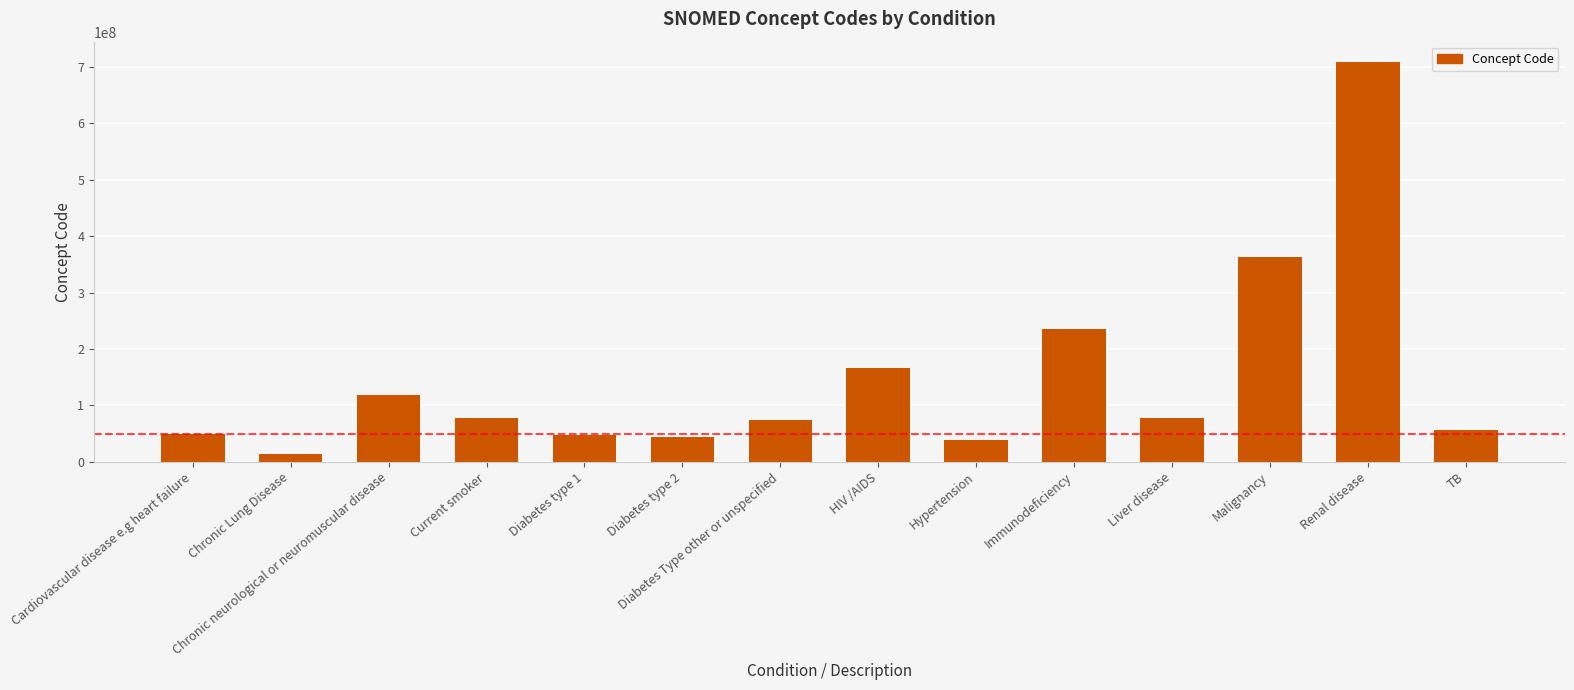

True or false: the data shows 46635009 at Diabetes type 1.

True